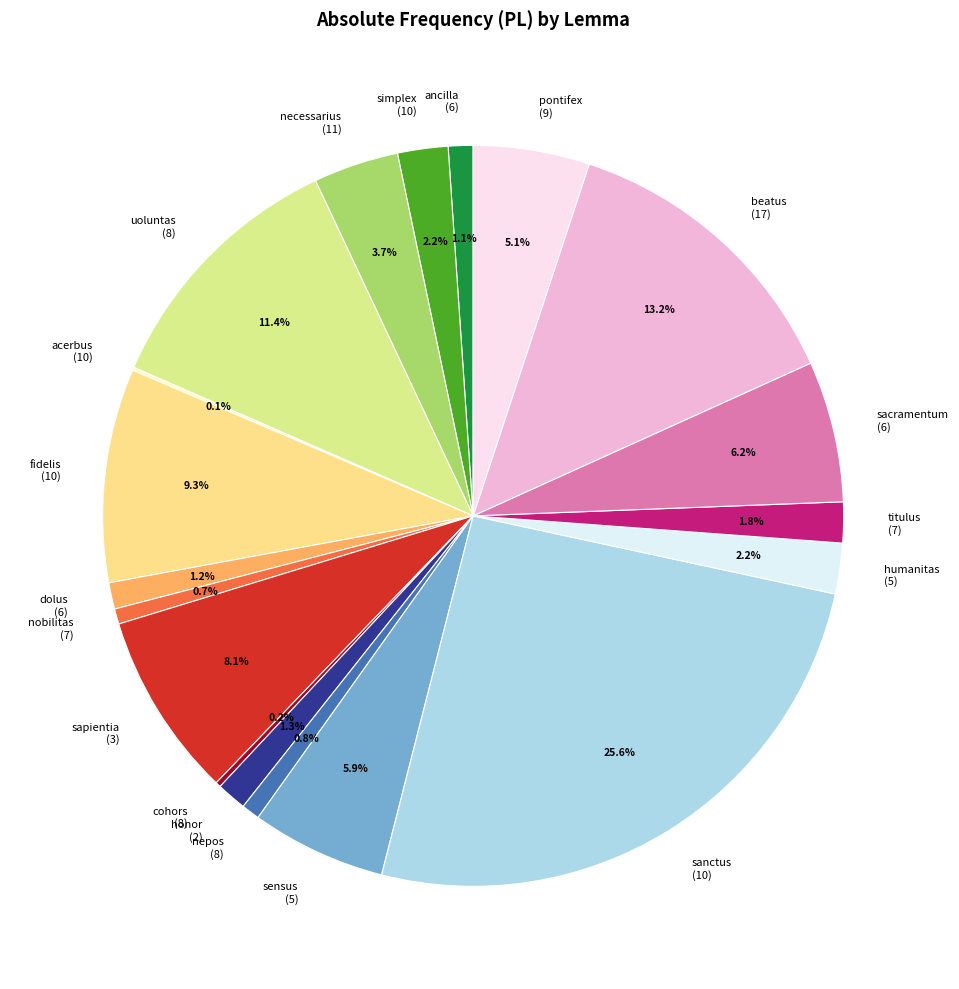

Which slice is the largest?

sanctus (10)